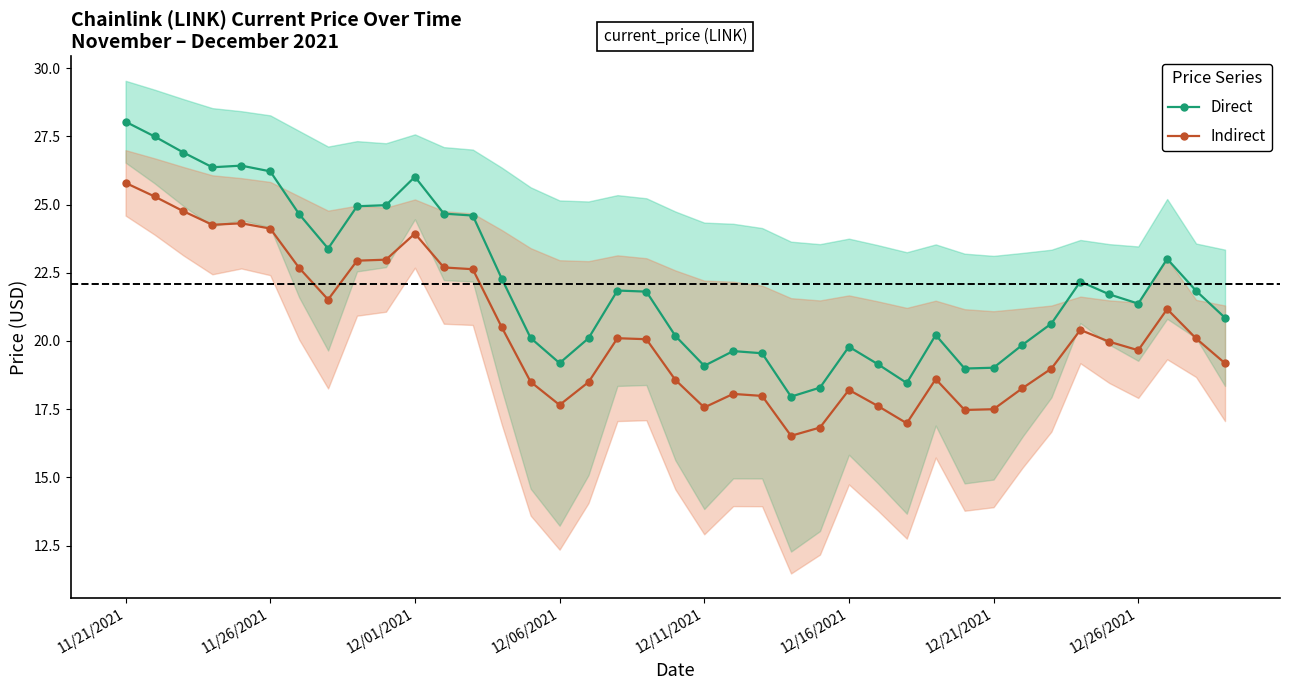

The value of Indirect at 9 is 23.0. True or false?

True